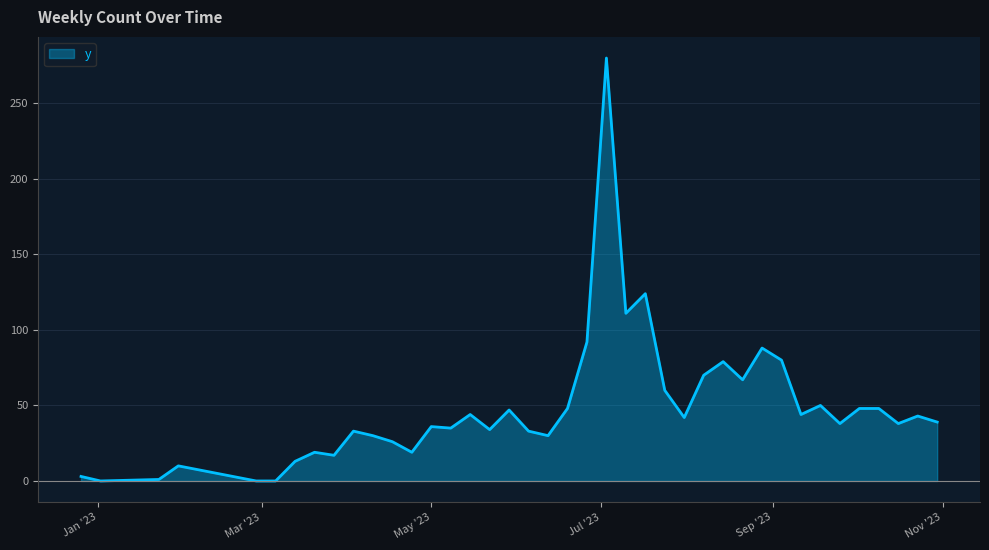

What is the difference between the maximum and minimum values?

280